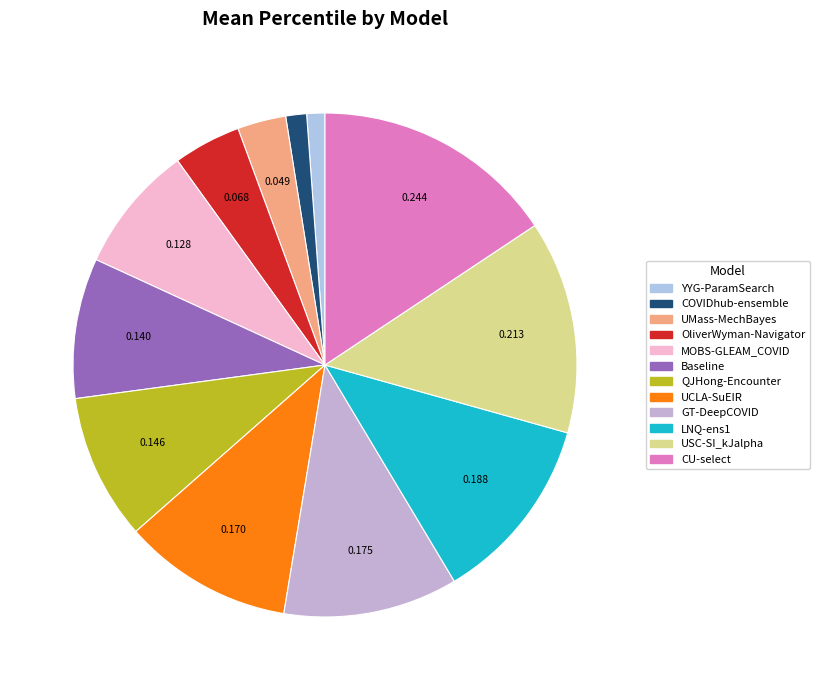

What percentage is NOT represented by QJHong-Encounter?

90.6%